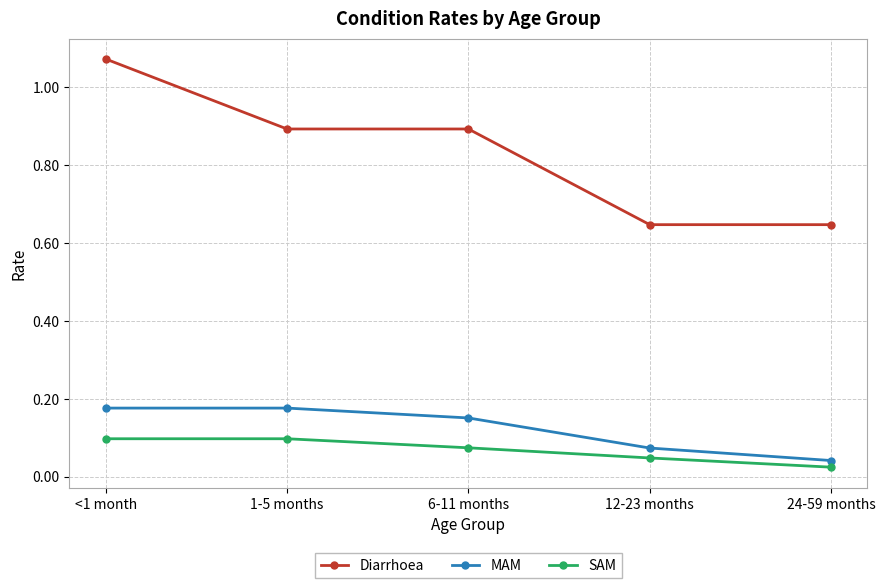

Rank the series by their maximum value, from lowest to highest.

SAM, MAM, Diarrhoea